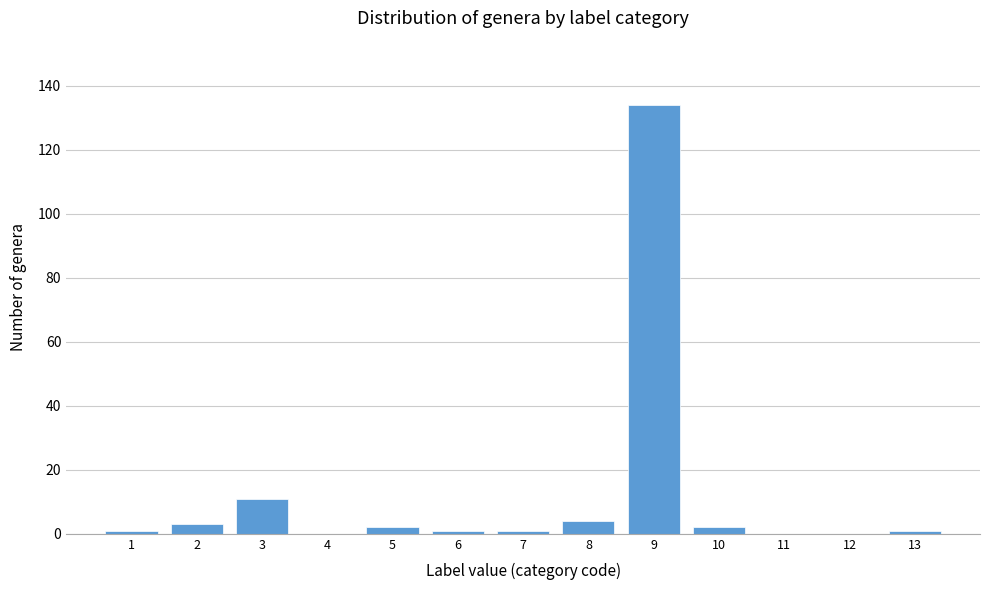

What is the height of the bar covering 1.5 to 2.5 on the x-axis? The values are not printed on the chart, so give them approximately, as read against the axis.

4